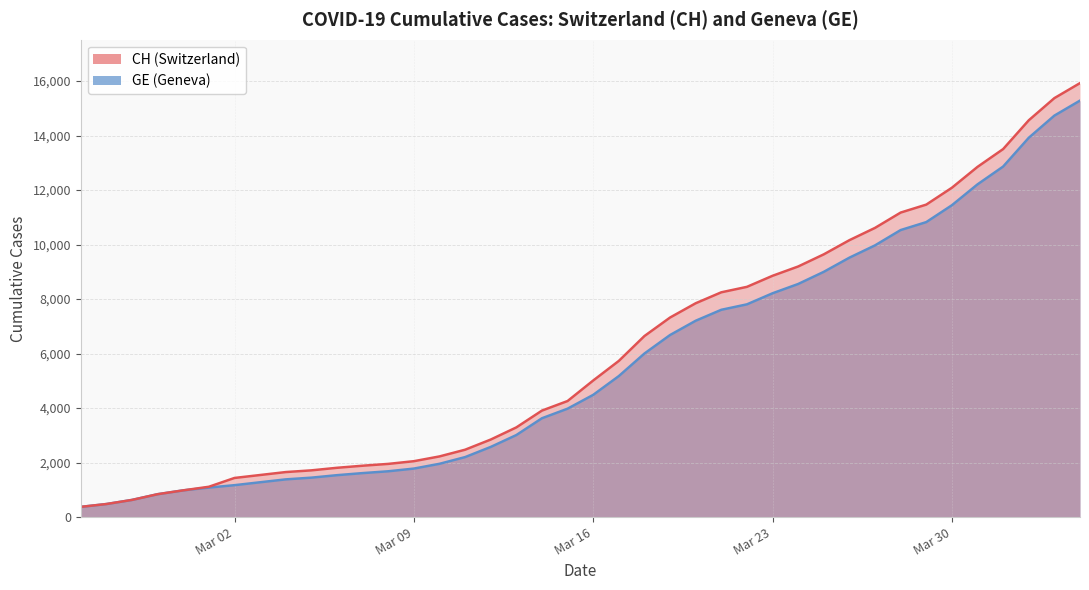

List the series in order of their peak value, highest first.

CH, GE